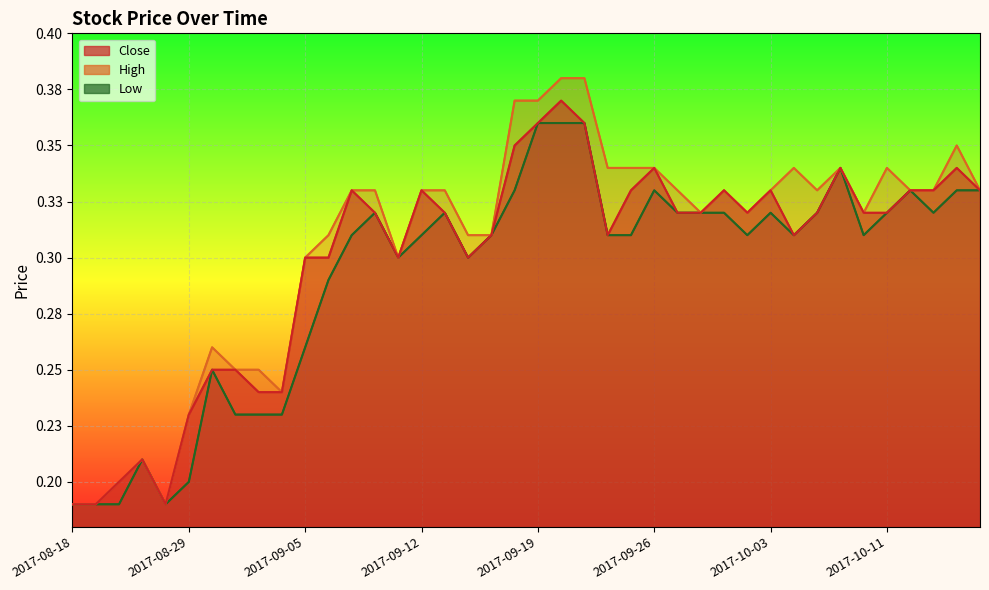

What are all the series names shown in the legend?

Close, High, Low